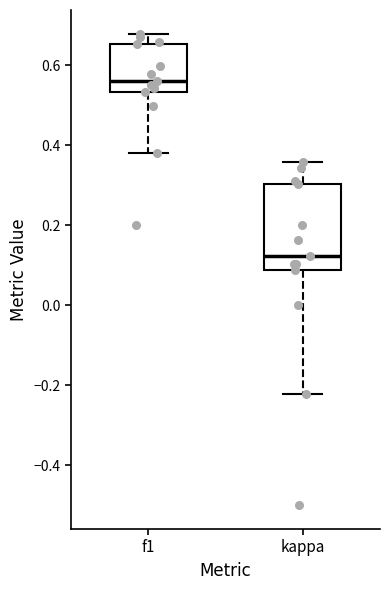

Where does the median line of the box for kappa sit on the y-axis? The values are not printed on the chart, so give them approximately, as read against the axis.

0.12